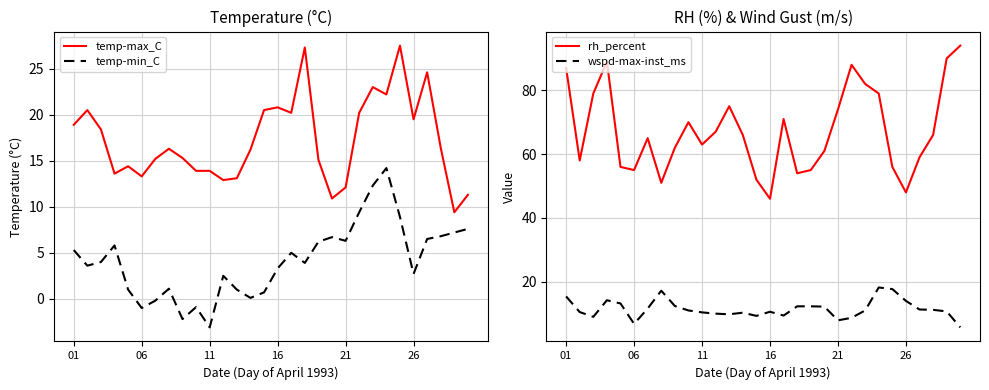

What is the minimum value for temp-min_C?

-3.1